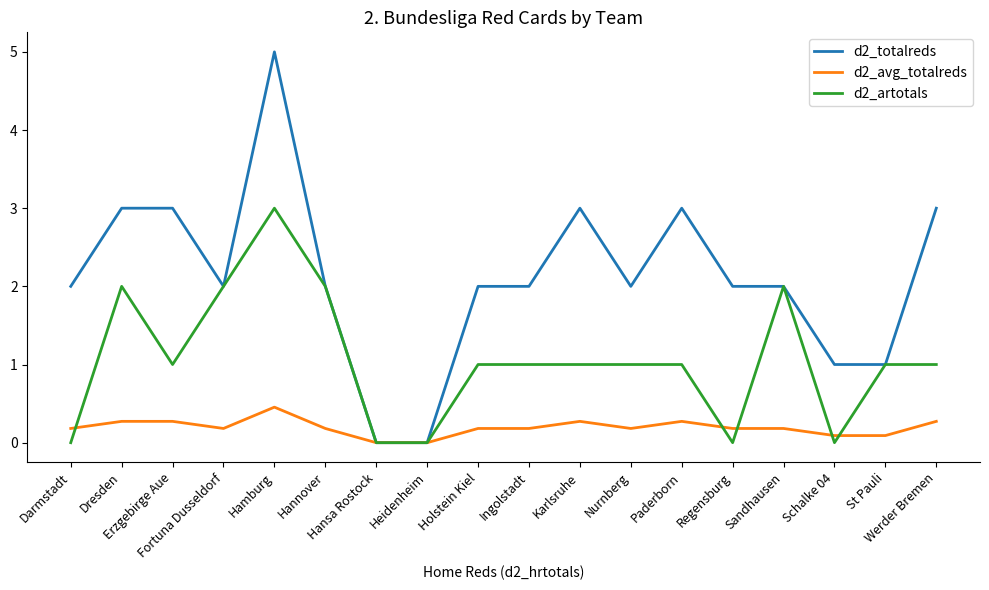

True or false: d2_avg_totalreds has more than 2 interior local peaks.

True